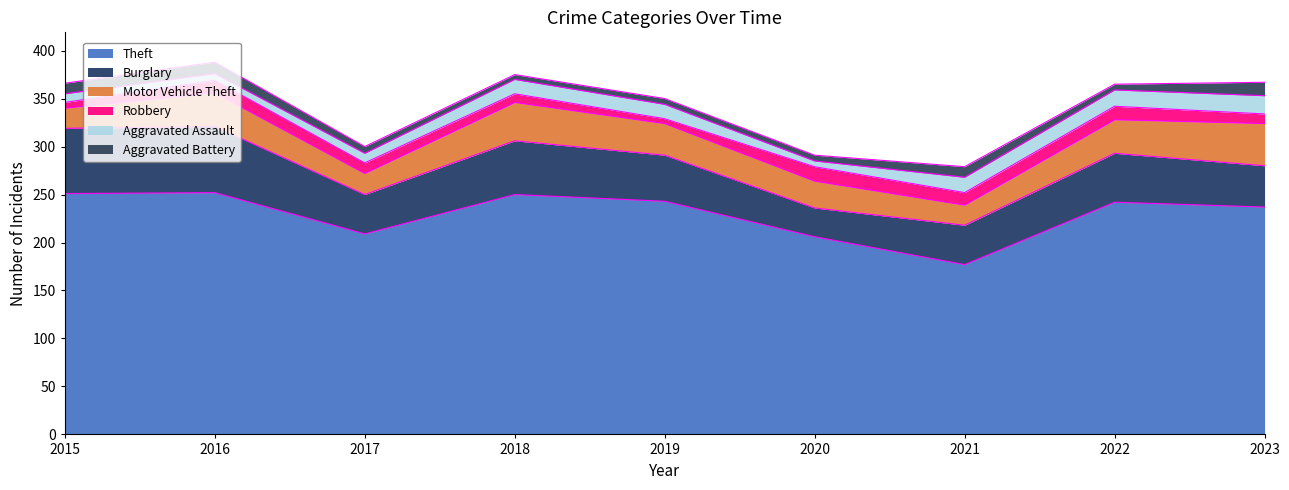

What is the difference between the second highest and minimum values in the Burglary series?

38